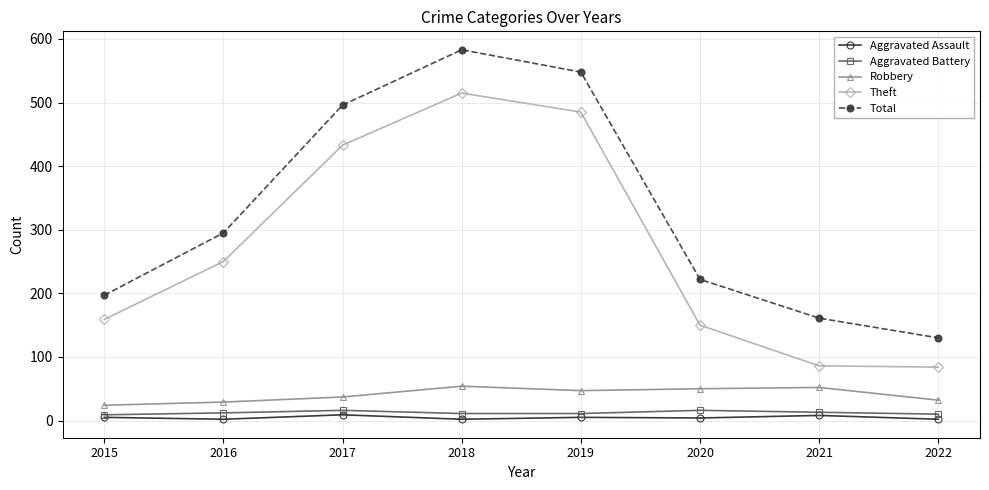

Rank the series at 2020 from highest to lowest value.

Total, Theft, Robbery, Aggravated Battery, Aggravated Assault